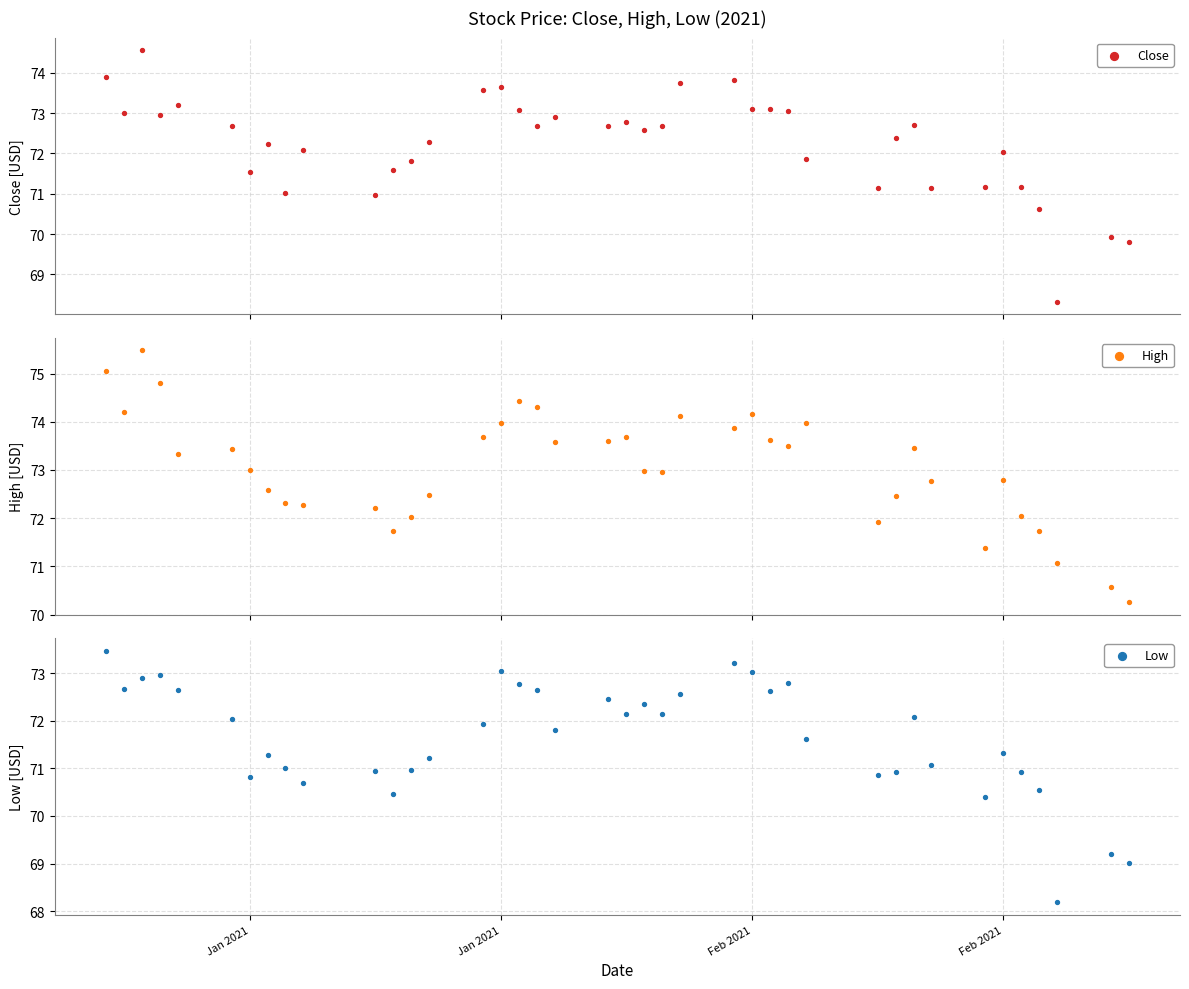

Which series contains the highest Y value?

High